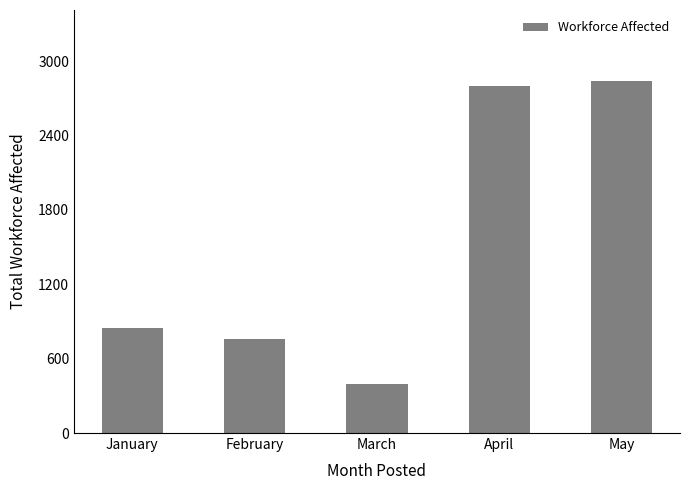

List the labels in order of value, largest first.

May, April, January, February, March